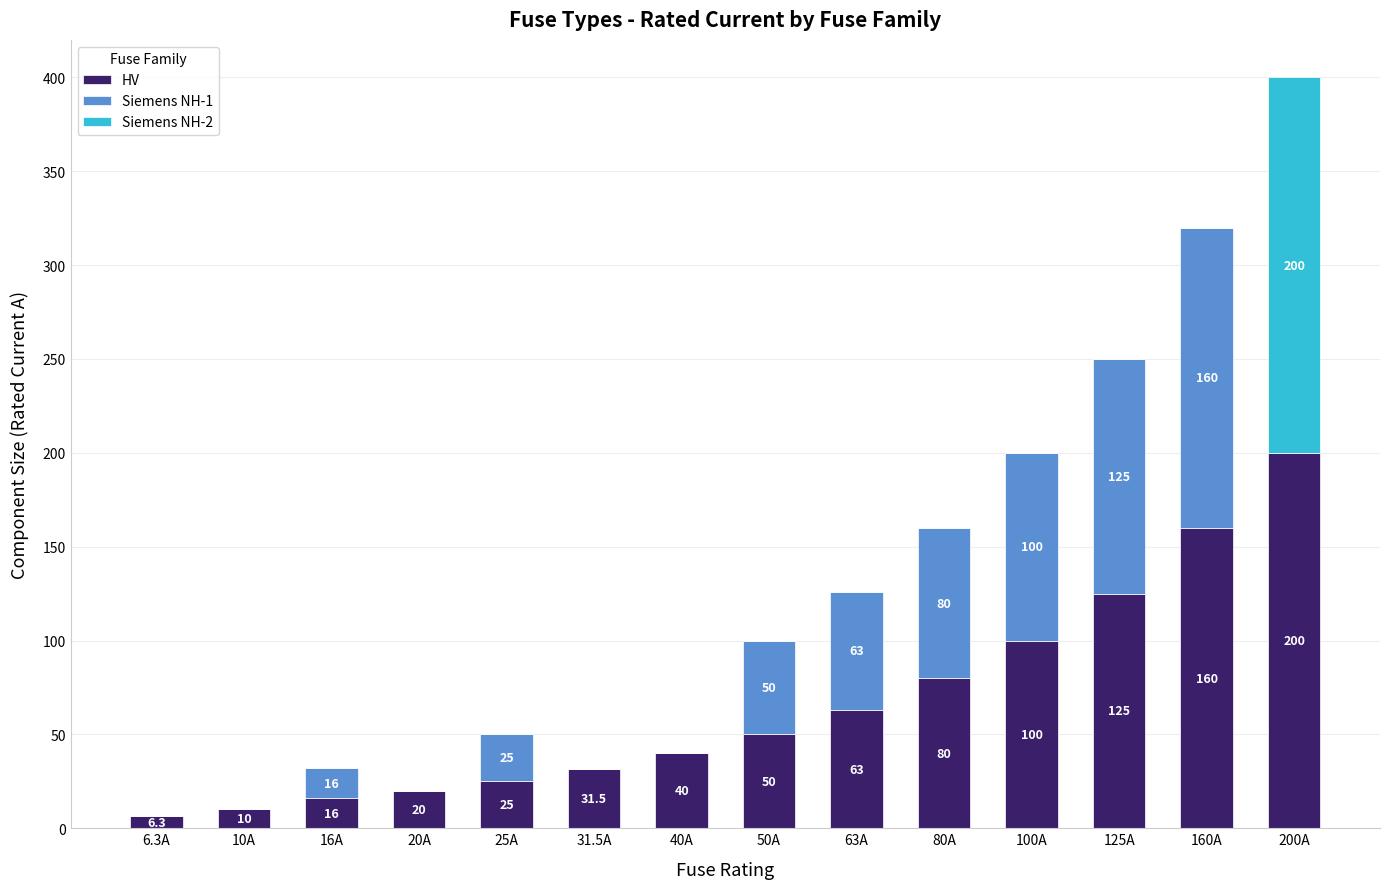

What is the maximum value for HV?

200.0